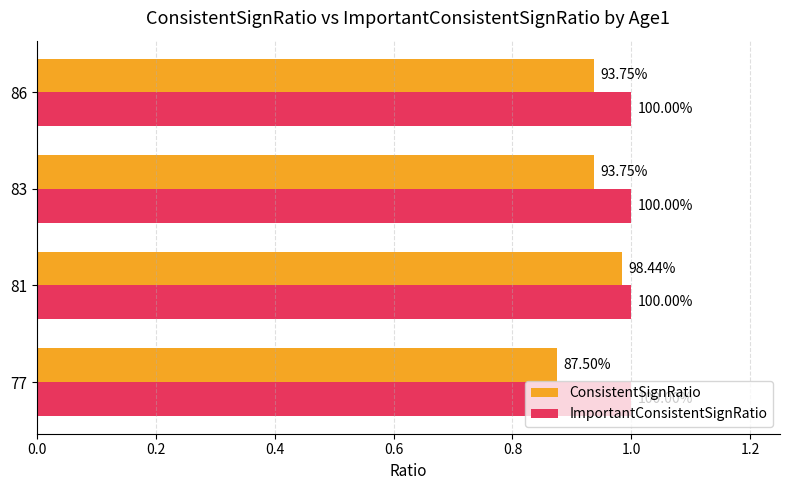

What are all the series names shown in the legend?

ConsistentSignRatio, ImportantConsistentSignRatio